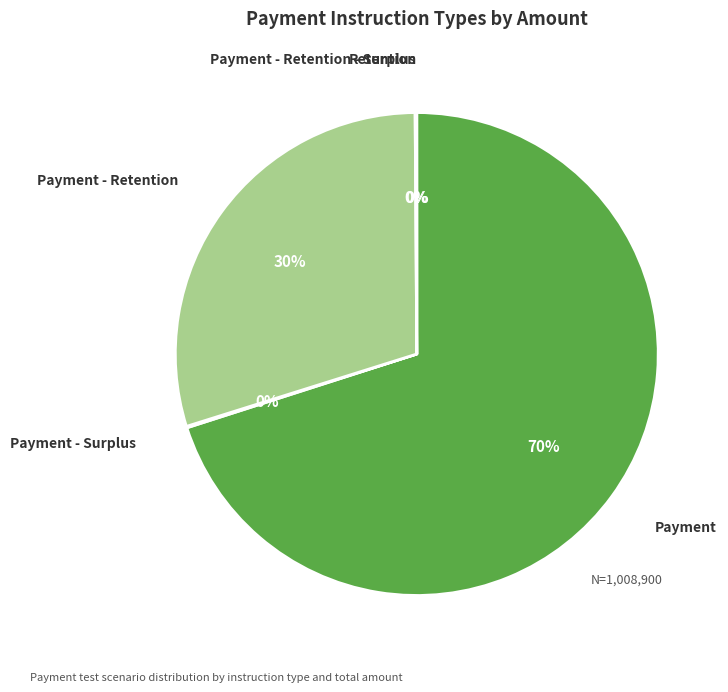

What percentage is the Payment slice, to the nearest percent?

70%